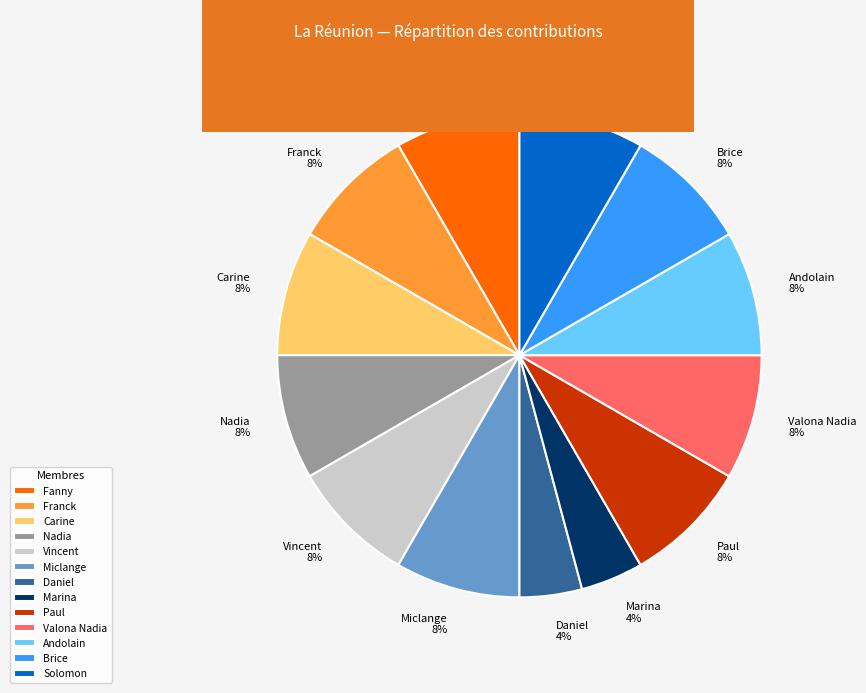

Combined, do Franck and Andolain account for over 50%?

No